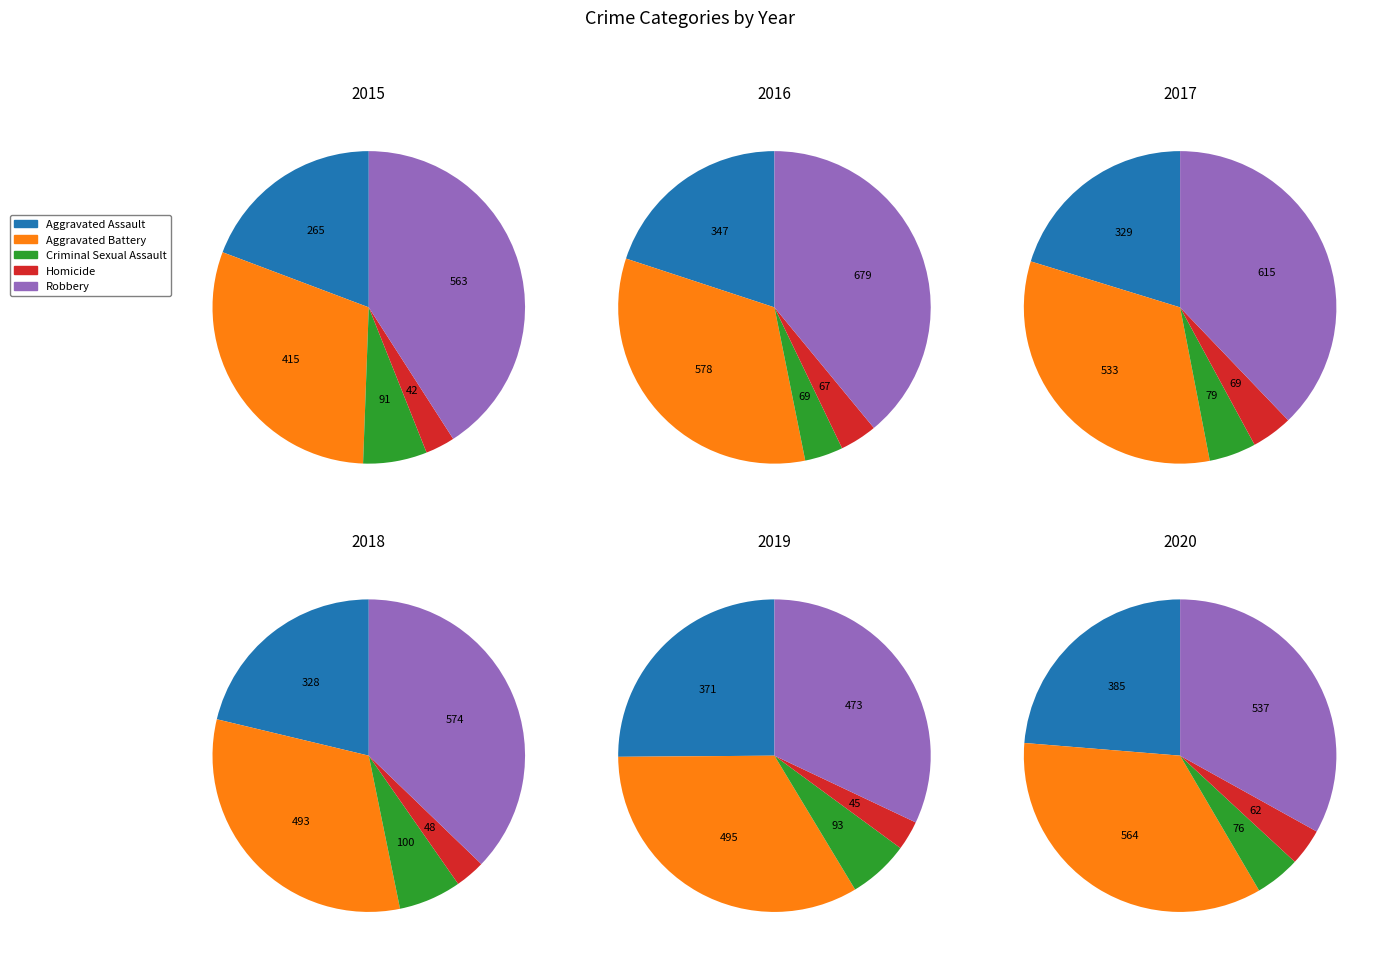

Count the number of slices in the pie.

5